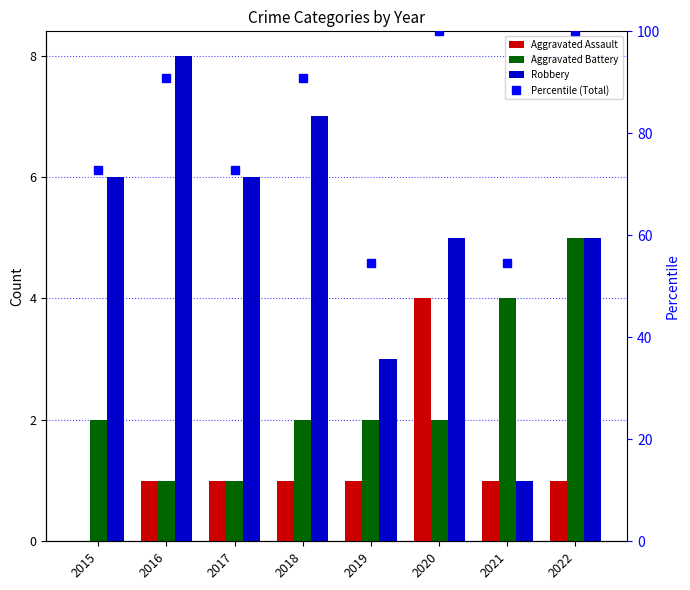

What is the greatest value displayed?

100.0